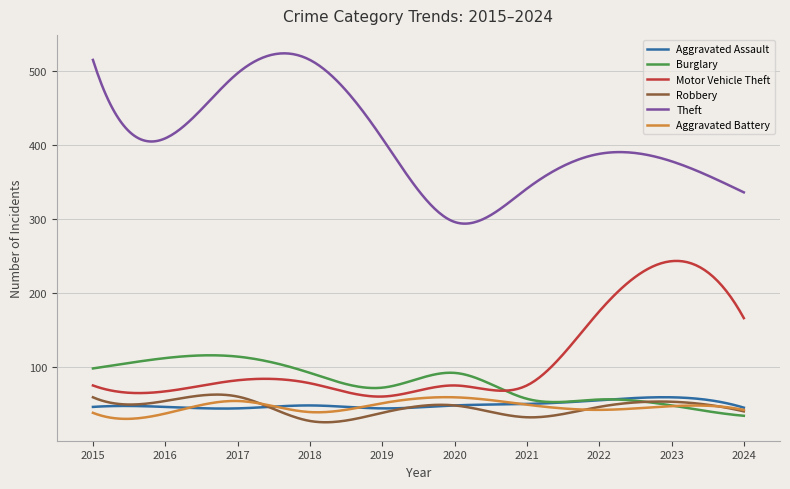

What is the minimum value for Motor Vehicle Theft?

59.9